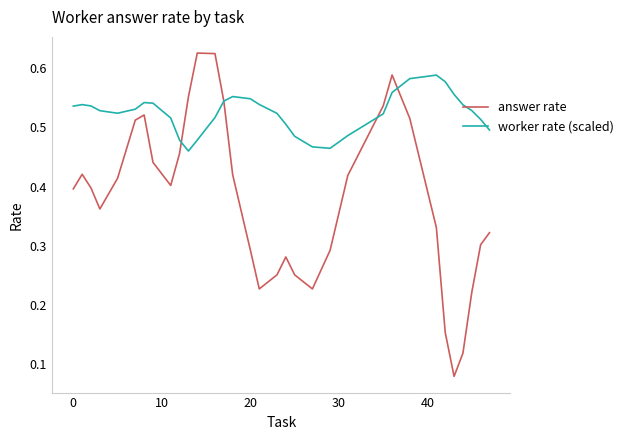

Is this an area chart (filled region under the line)?

No